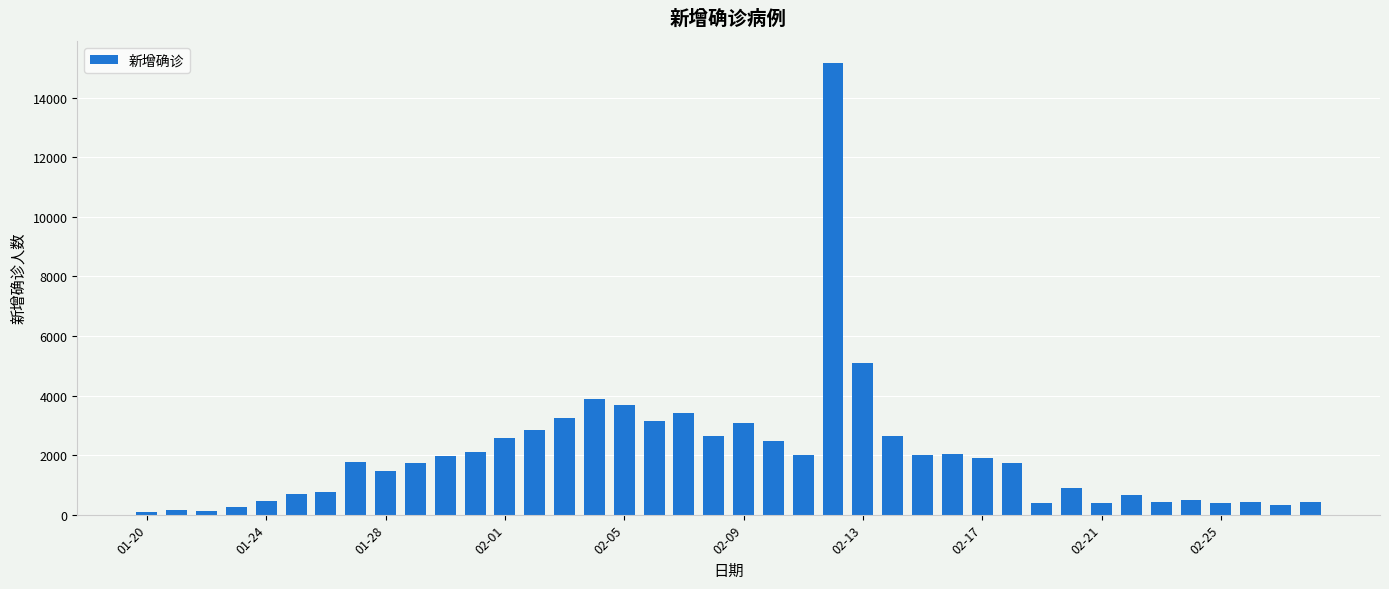

What is the greatest value displayed?

15152